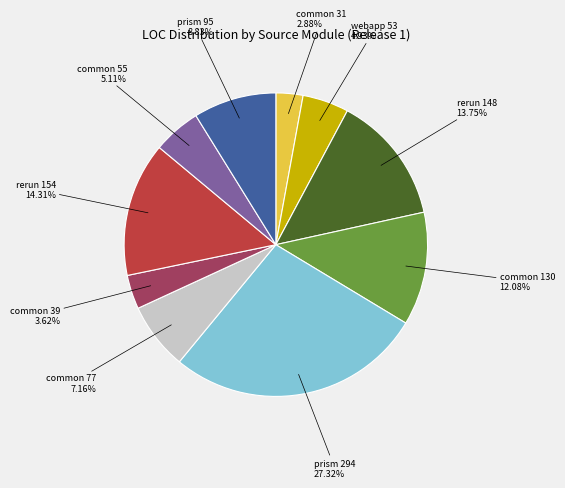

Which slice is the largest?

prism 294